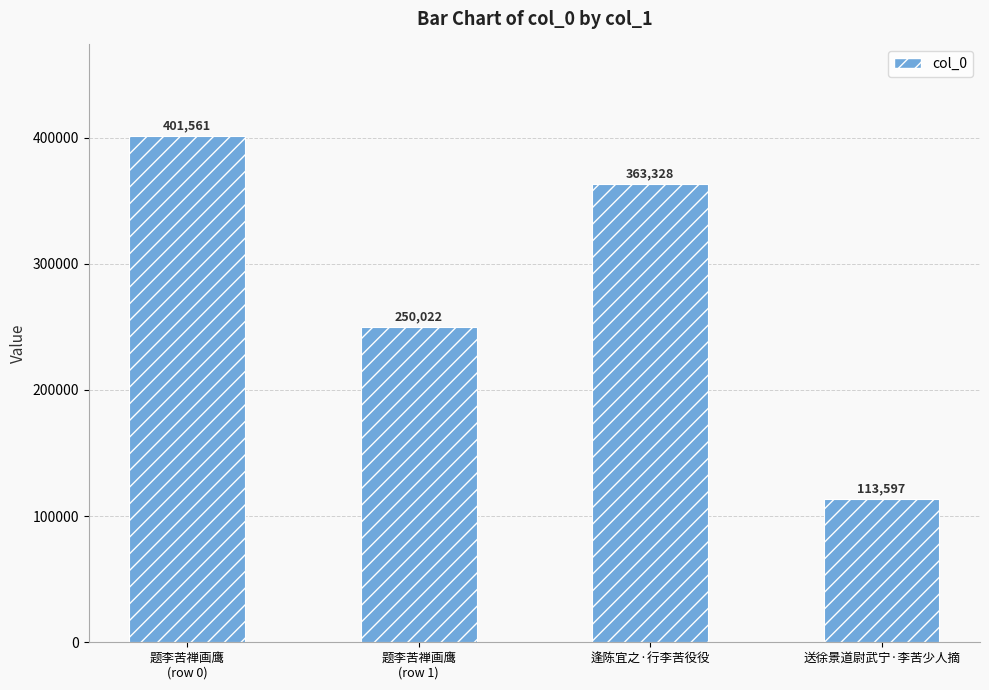

What position from the left is 题李苦禅画鹰
(row 0)?

1